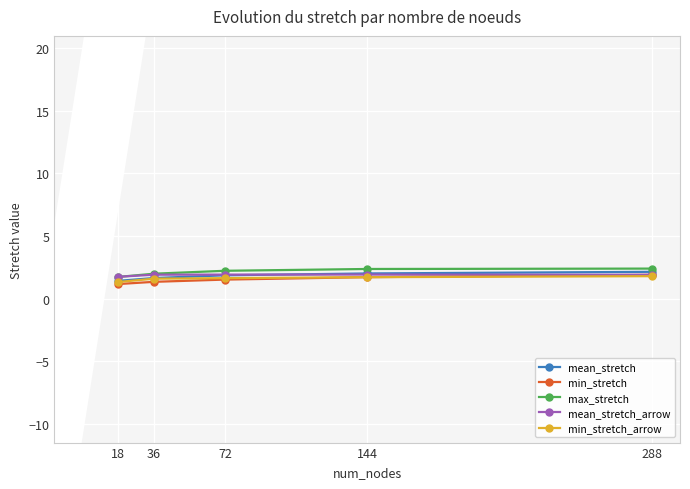

What is the minimum value for mean_stretch_arrow?

1.8